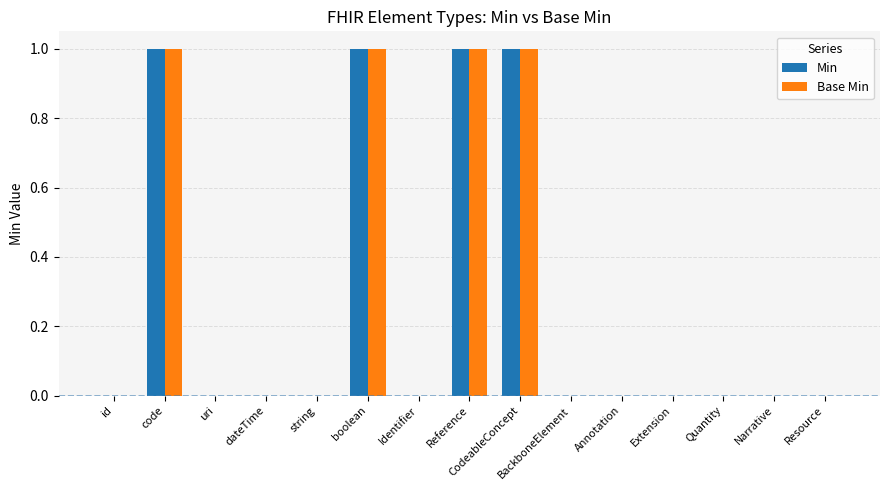

What is the difference between the Base Min values at CodeableConcept and id?

1